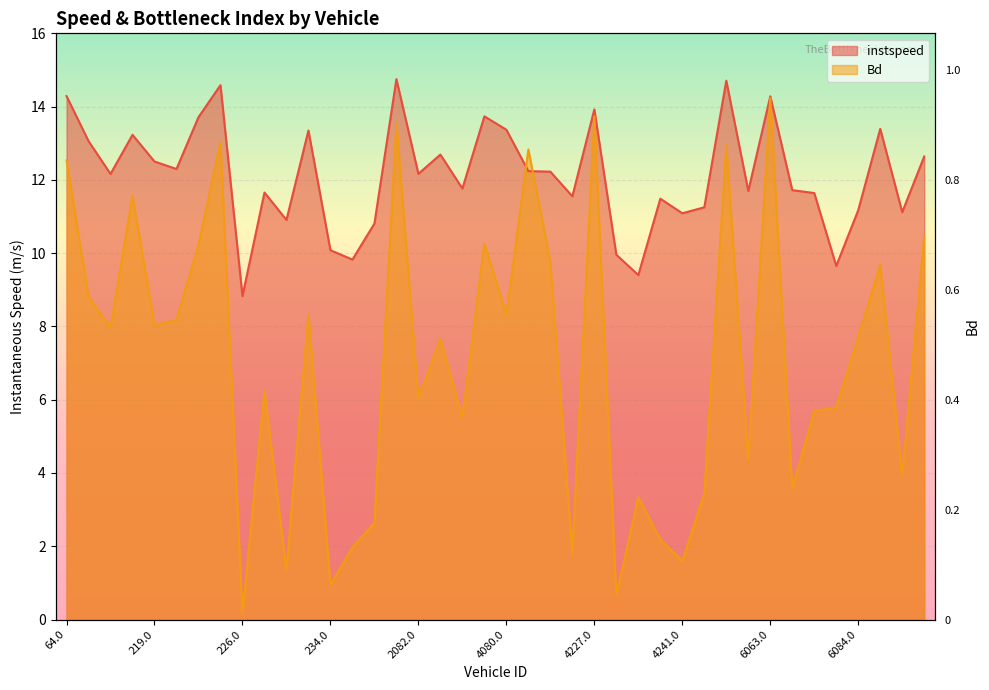

How many data points in Bd are above 7?

21